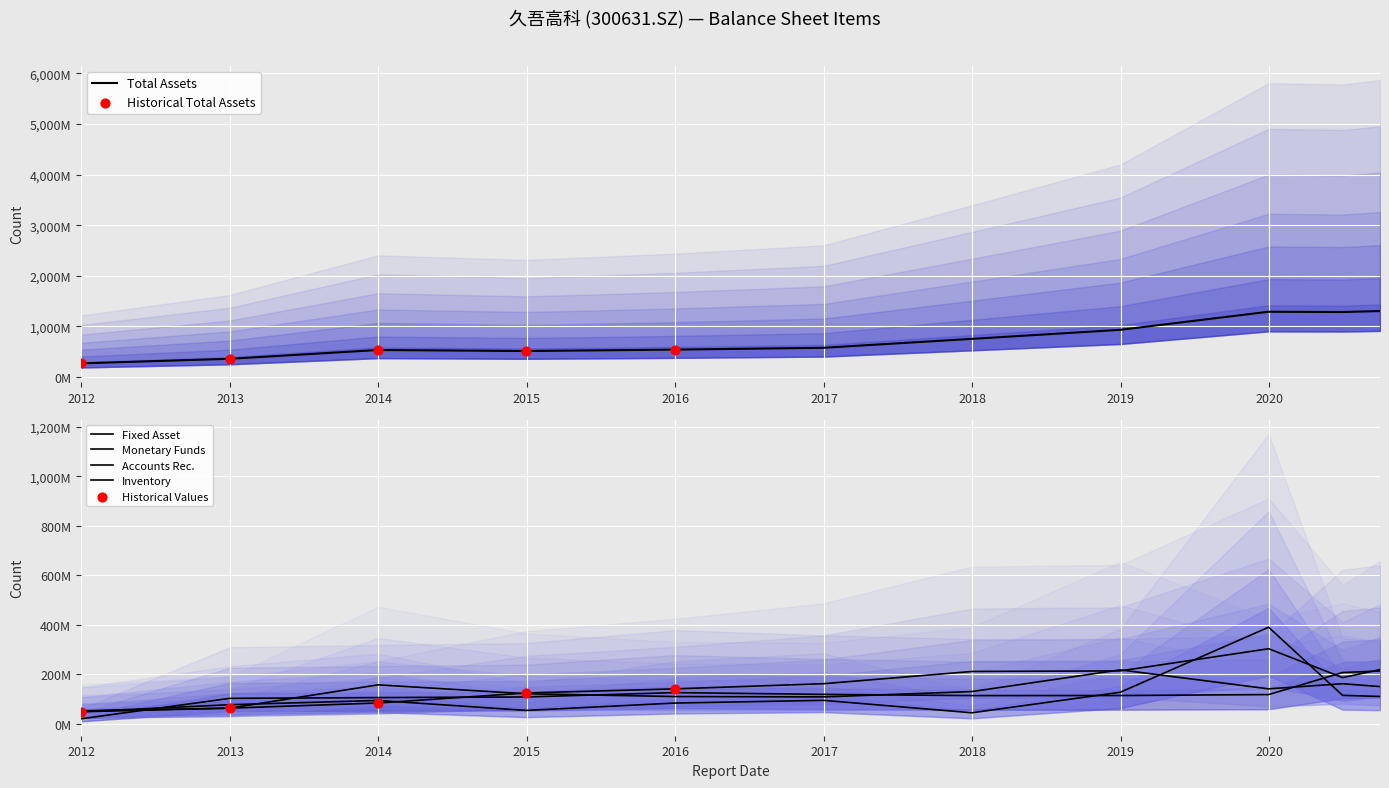

At how many categories does at least one series exceed 295463544?

10